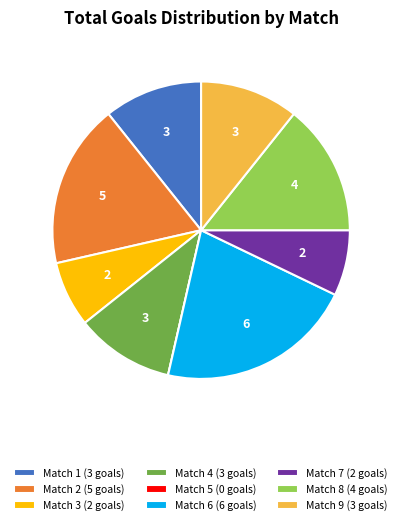

Which category has the biggest portion of the pie?

Match 6 (6 goals)